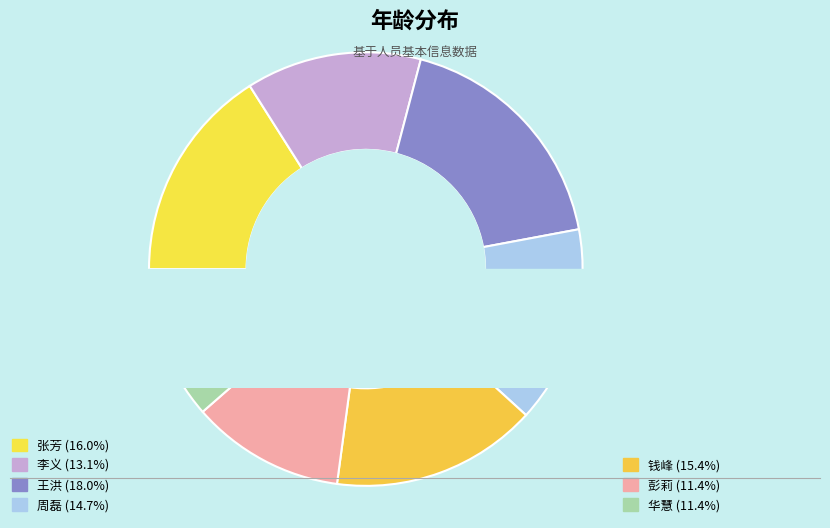

Does 周磊 account for over 50% of the chart?

No